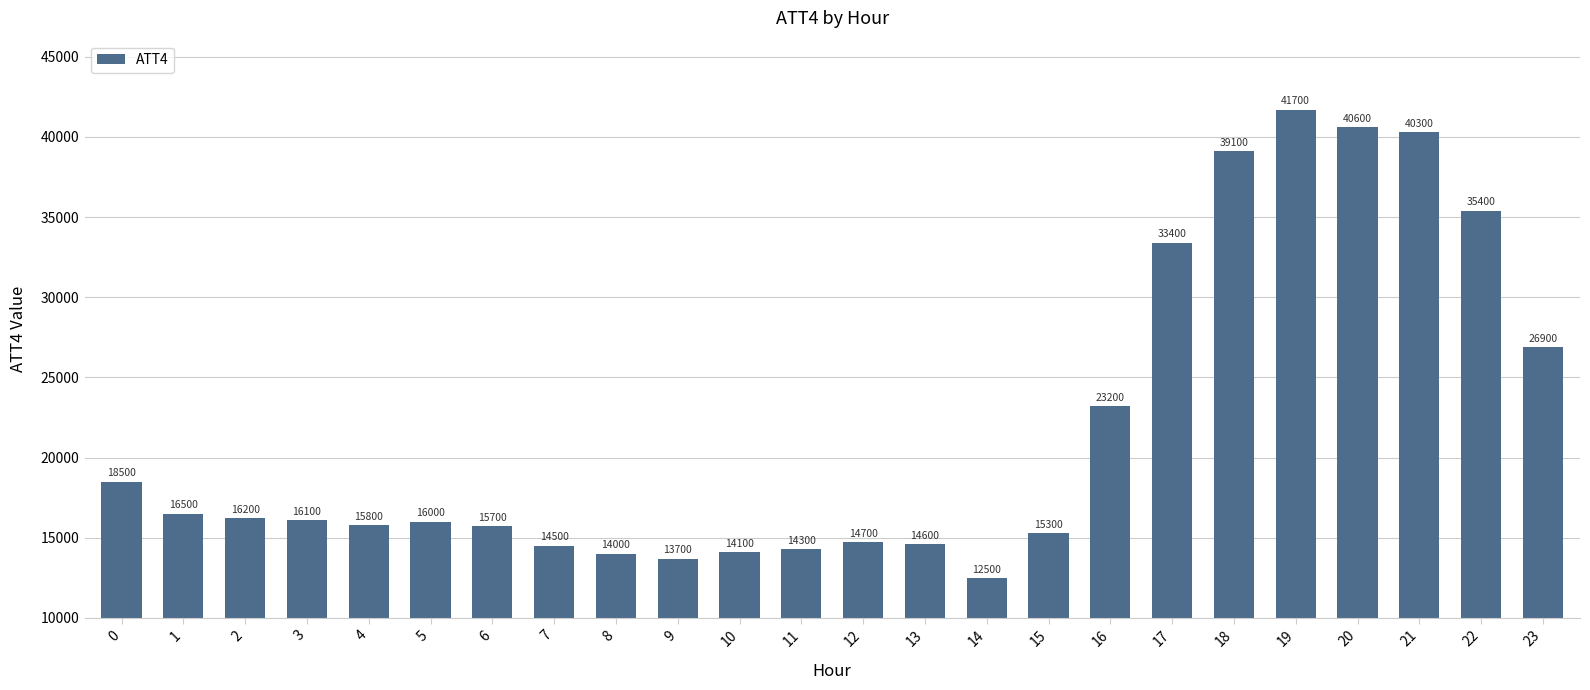

List the labels in order of value, smallest first.

14, 9, 8, 10, 11, 7, 13, 12, 15, 6, 4, 5, 3, 2, 1, 0, 16, 23, 17, 22, 18, 21, 20, 19